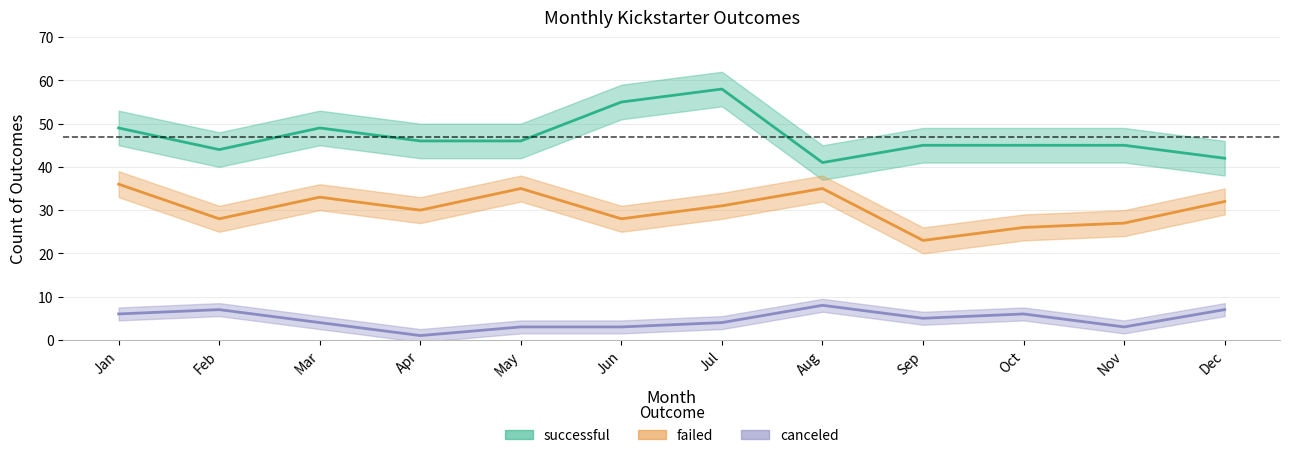

True or false: canceled and successful cross at least once.

False